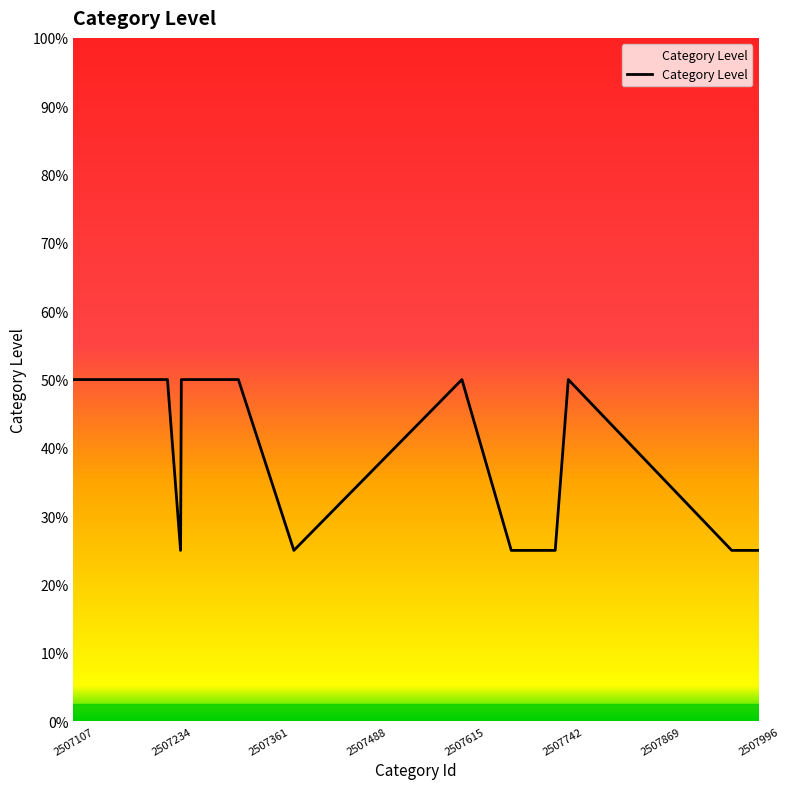

Is this an area chart (filled region under the line)?

Yes